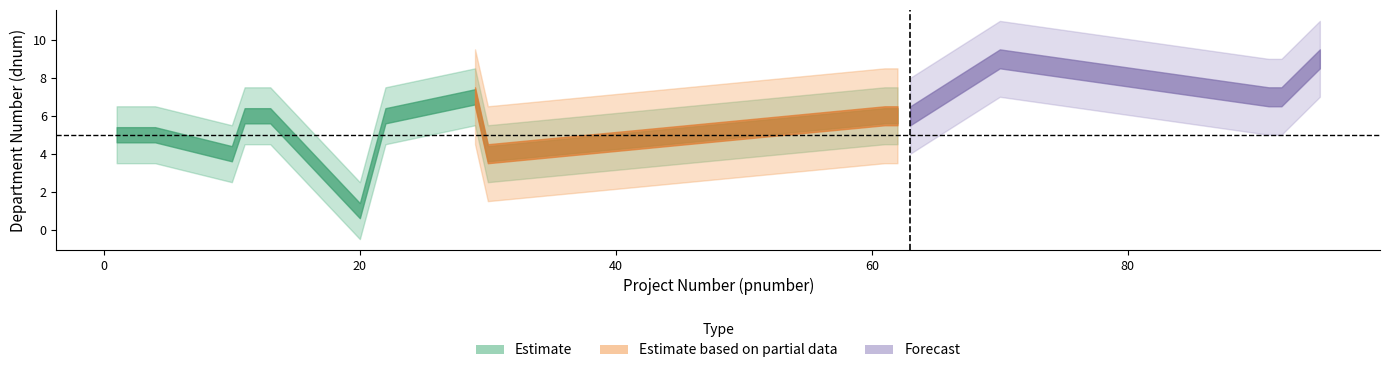

What is the sum of all Forecast values?

104